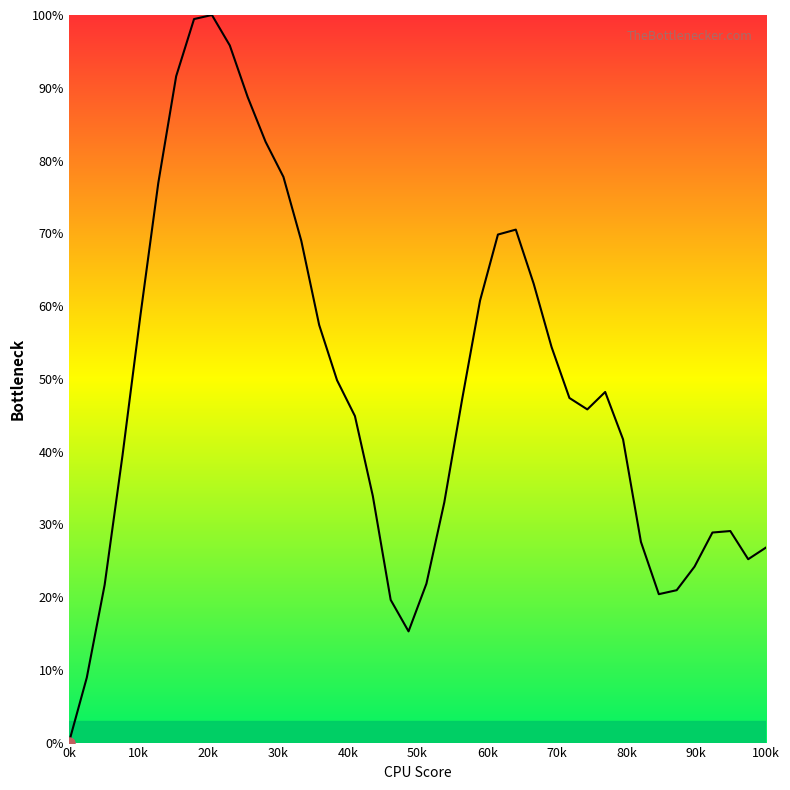

What is the greatest value displayed?

100.0